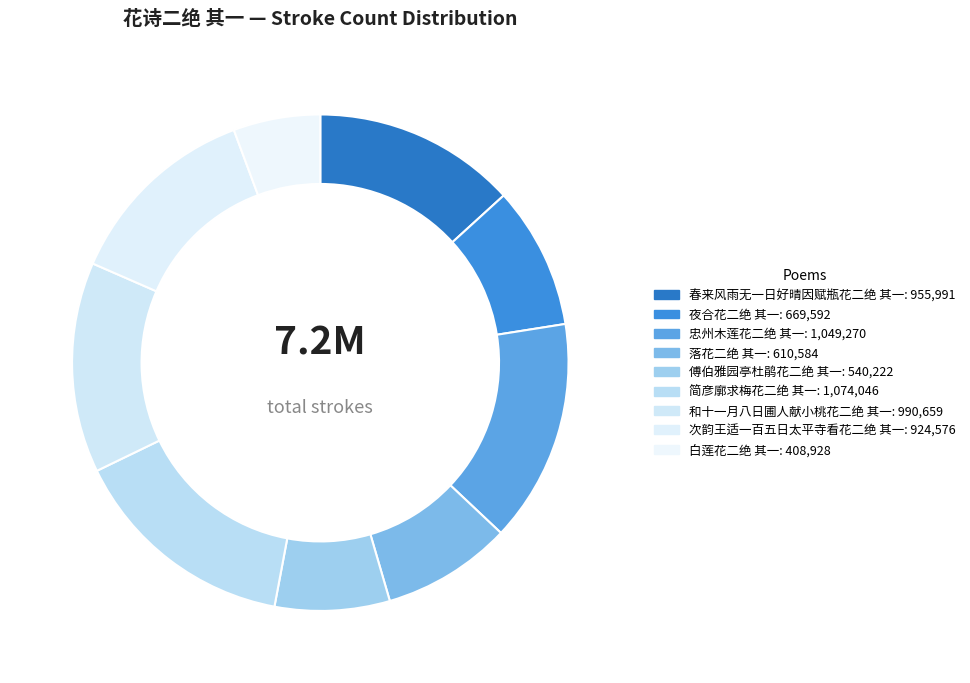

What is the ratio of the value at 白莲花二绝 其一 to the value at 傅伯雅园亭杜鹃花二绝 其一?

0.8